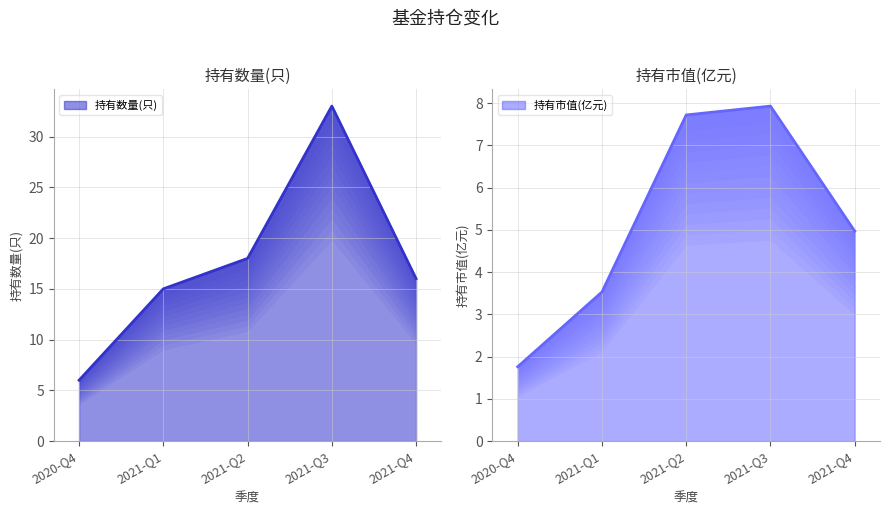

At how many categories does at least one series exceed 8?

4